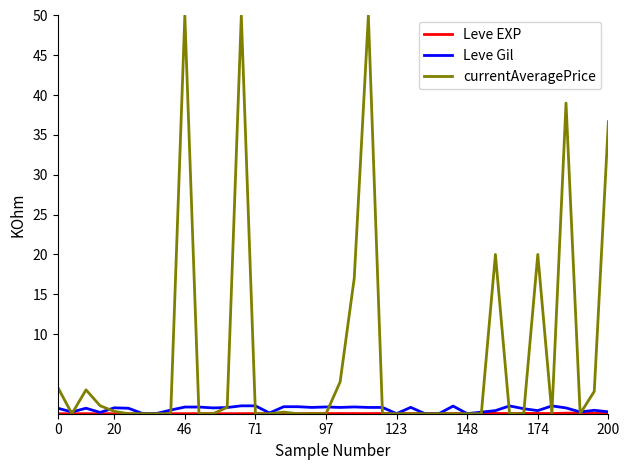

Which series has the largest range (max minus min)?

currentAveragePrice